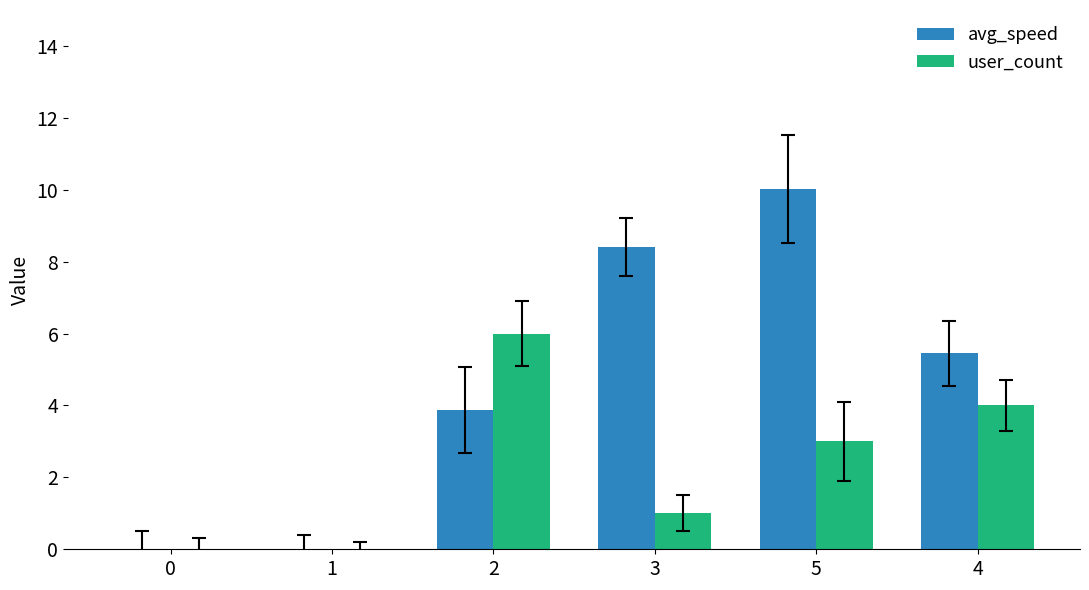

What is the sum of the user_count values at 4 and 5?

7.0